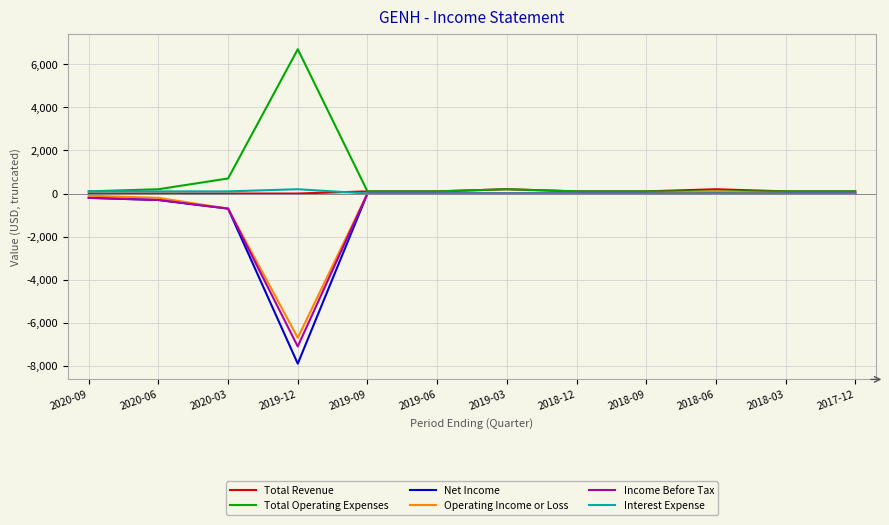

Which series has the widest spread of values?

Net Income